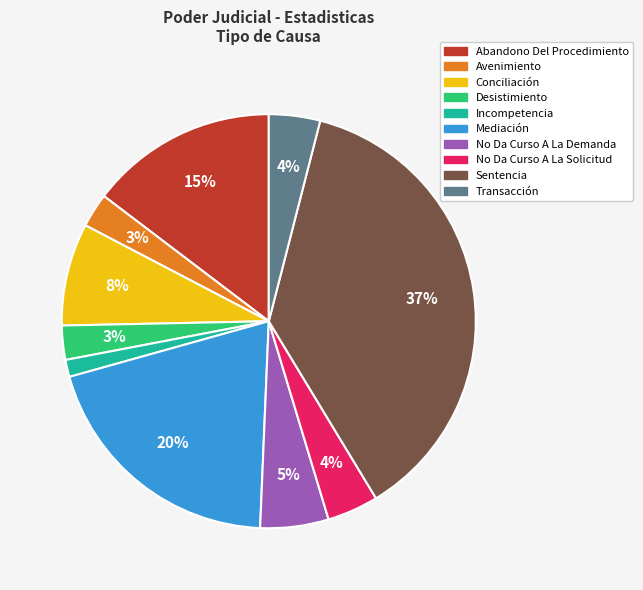

What is the smallest slice in the pie chart?

Incompetencia